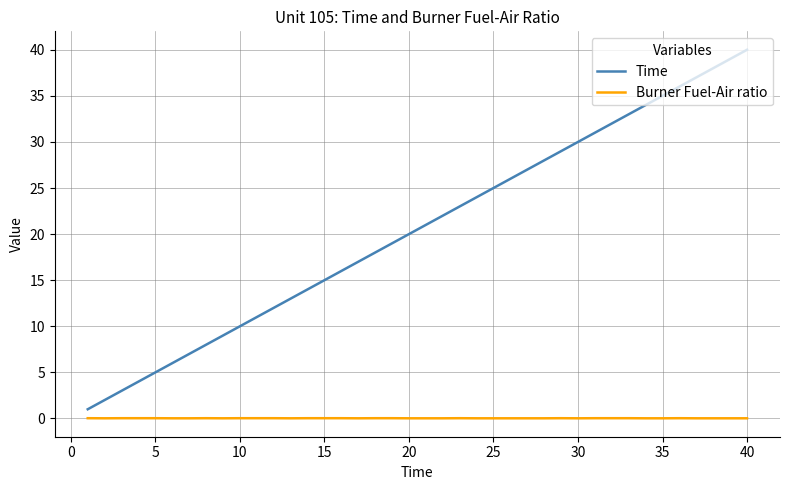

What is the maximum value for Time?

40.0